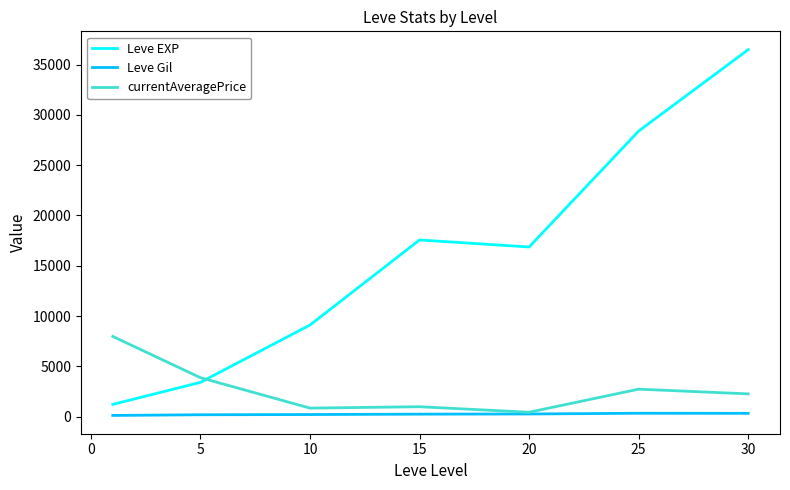

What is the highest value of the Leve EXP series?

36492.5